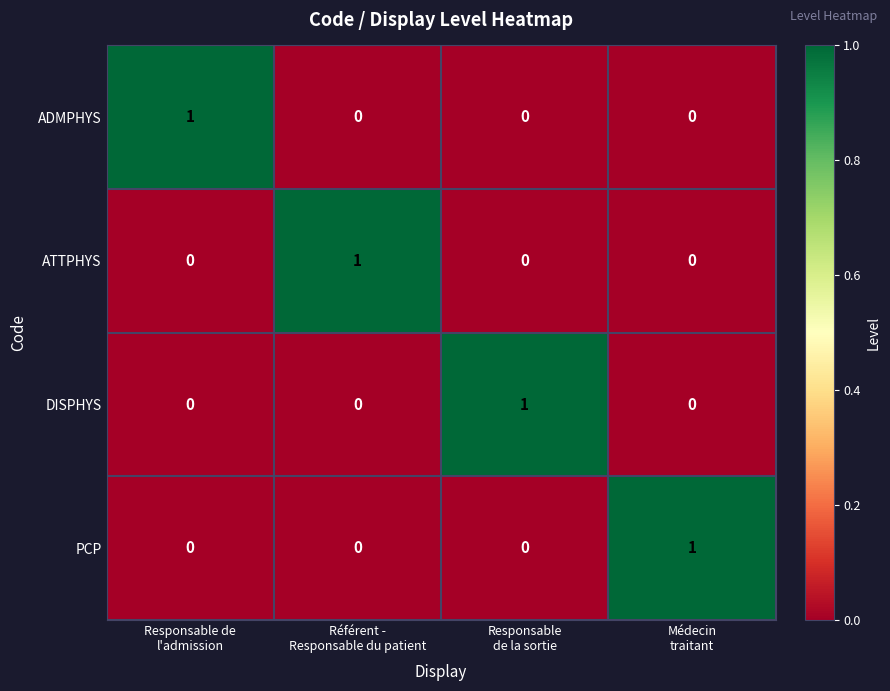

What is the spread (max minus min) of values at Responsable de
l'admission?

1